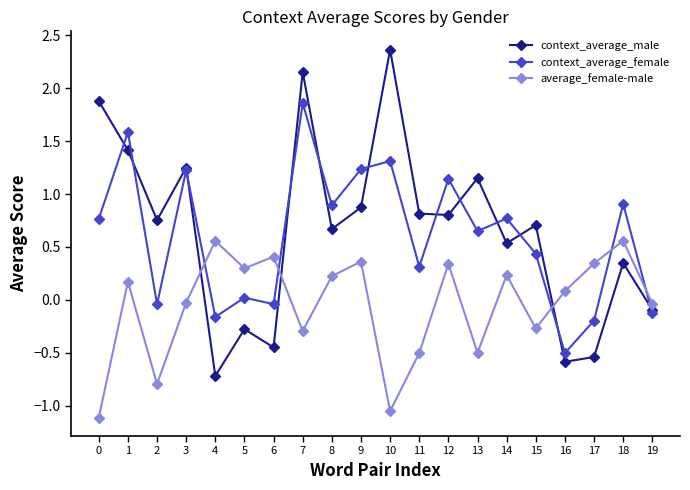

After their last crossing, which series has the higher values: context_average_female or average_female-male?

average_female-male